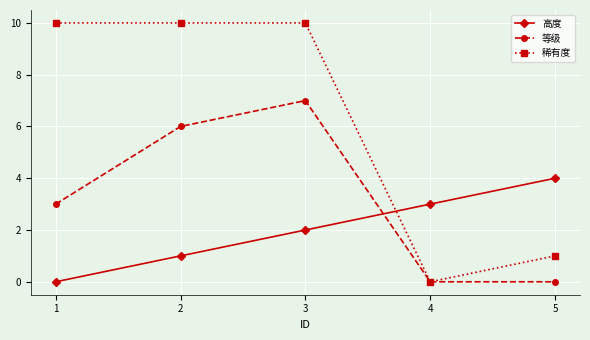

What is the average value of the 稀有度 series?

6